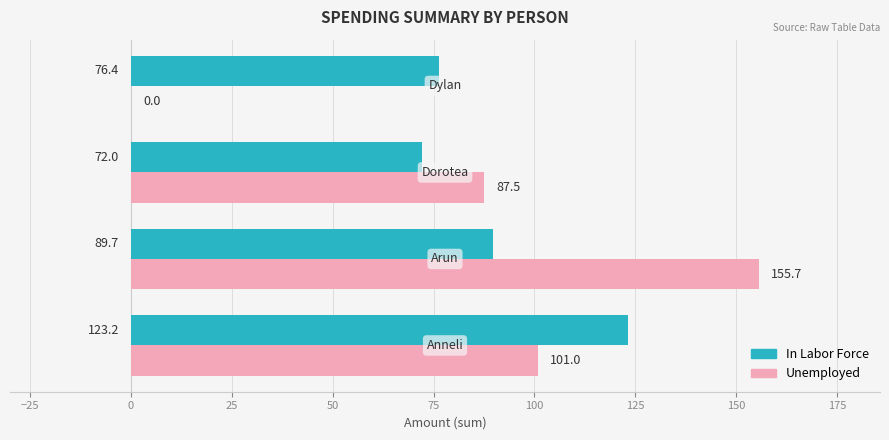

What is the greatest value displayed?

155.7